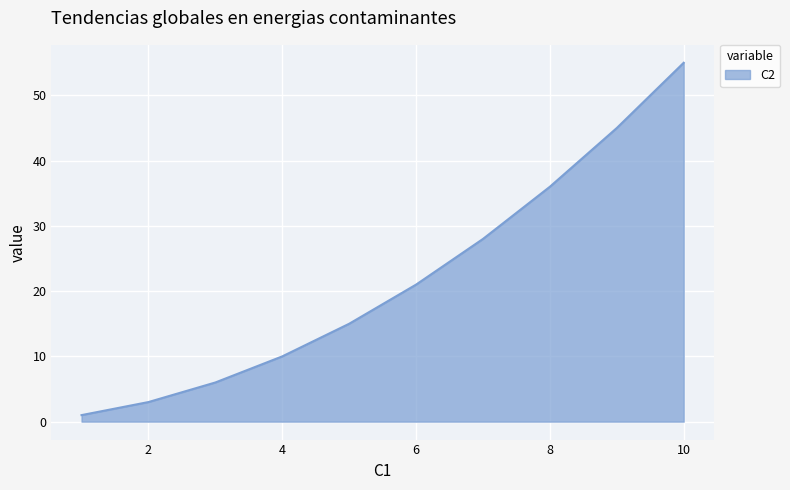

Reading left to right, list all the values displayed in this chart.

1	3	6	10	15	21	28	36	45	55